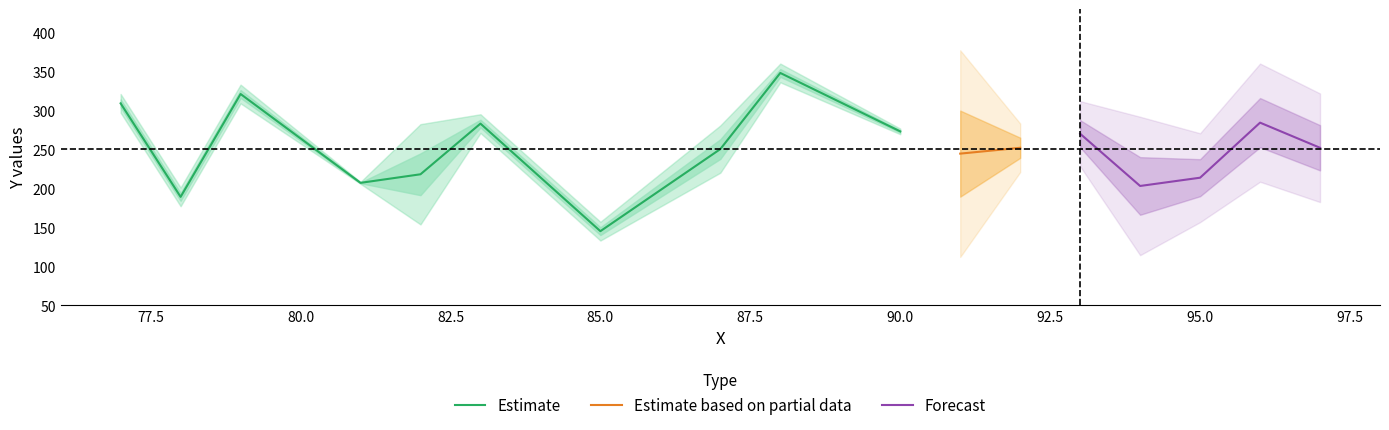

What is the lowest value of the Estimate series?

145.0